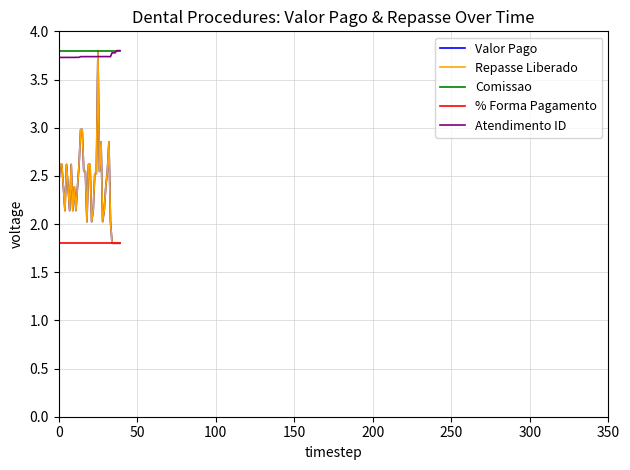

What is the label of the 36th point from the left?

35